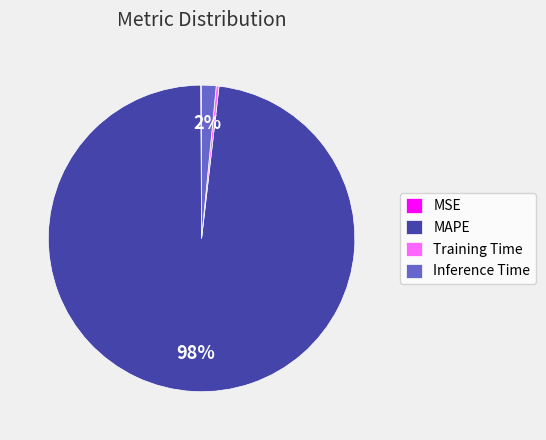

Which slice is the largest?

MAPE